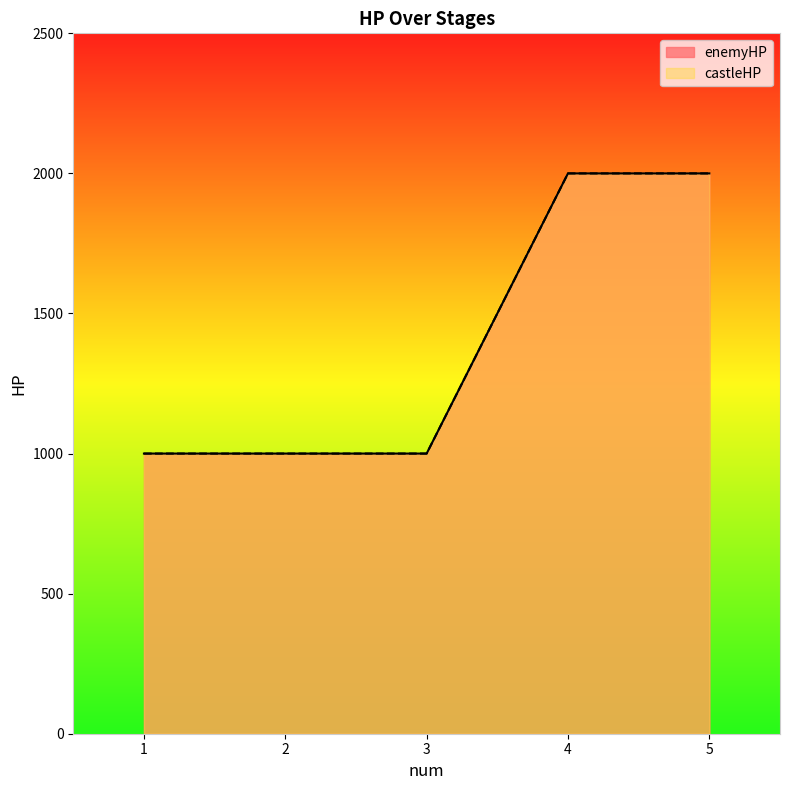

What are all the series names shown in the legend?

enemyHP, castleHP